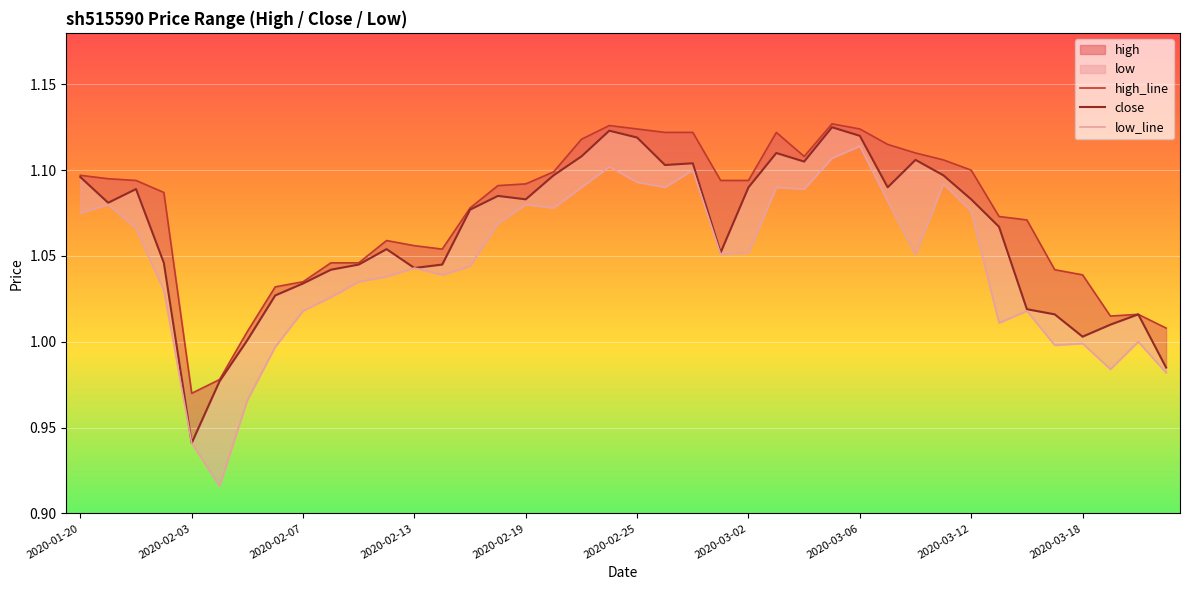

Rank the series at 17 from lowest to highest value.

low_line, close, high_line